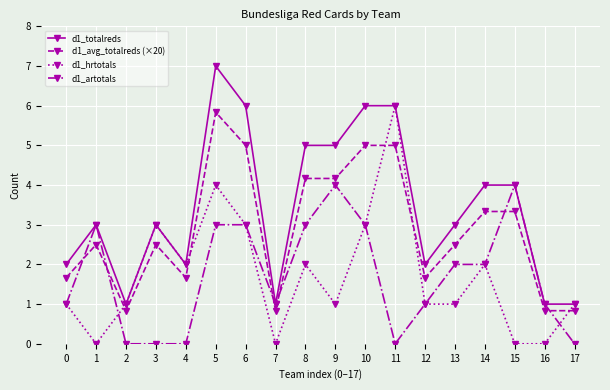

At which category does d1_totalreds reach its first local valley?

2